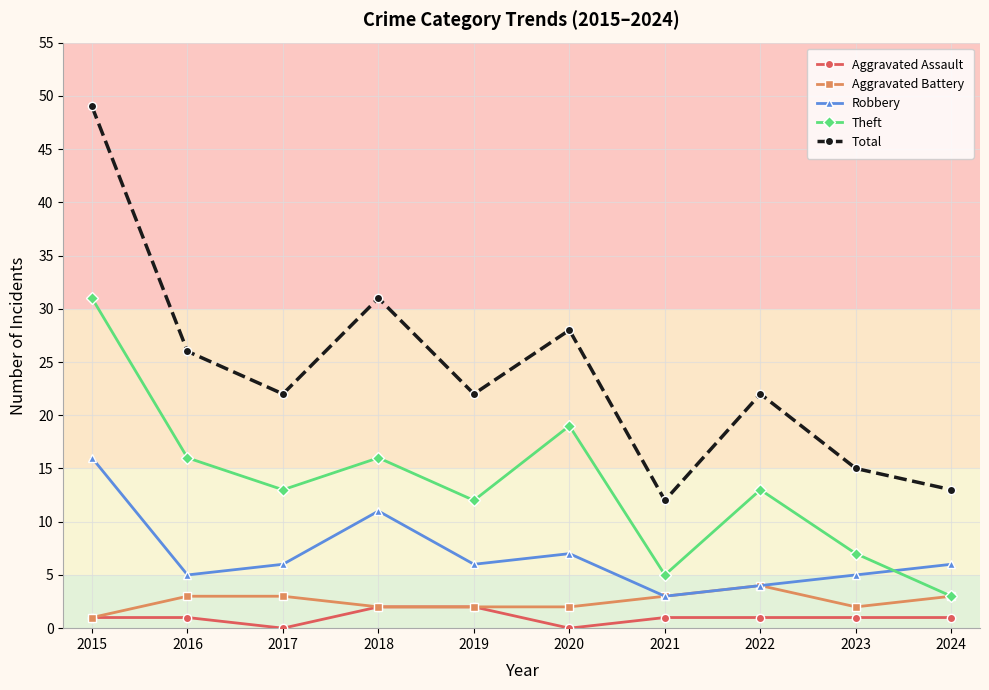

Count the number of categories in the chart.

10